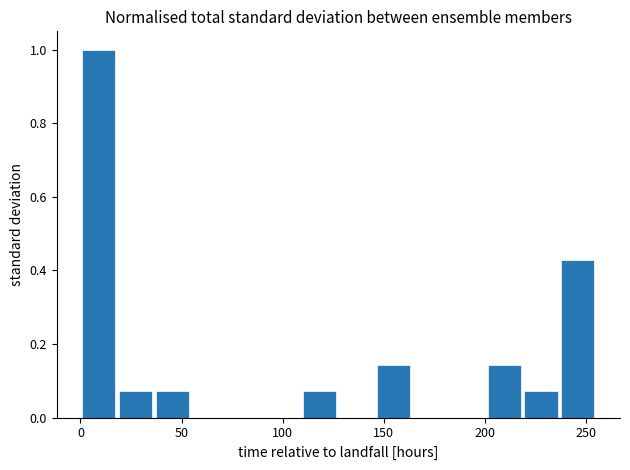

Read against the x-axis, roughly where is the centre of the tallest bar?

10